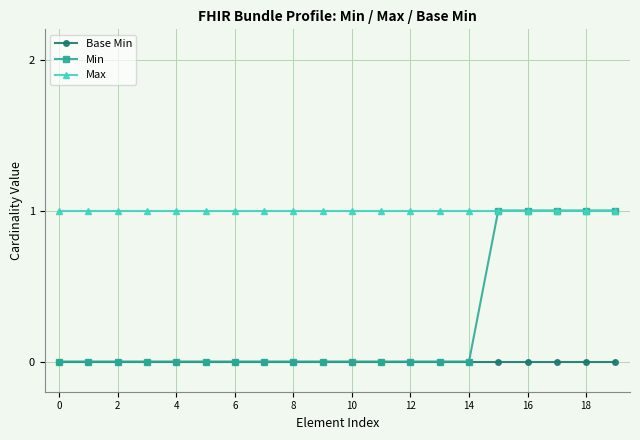

Is this an area chart (filled region under the line)?

No